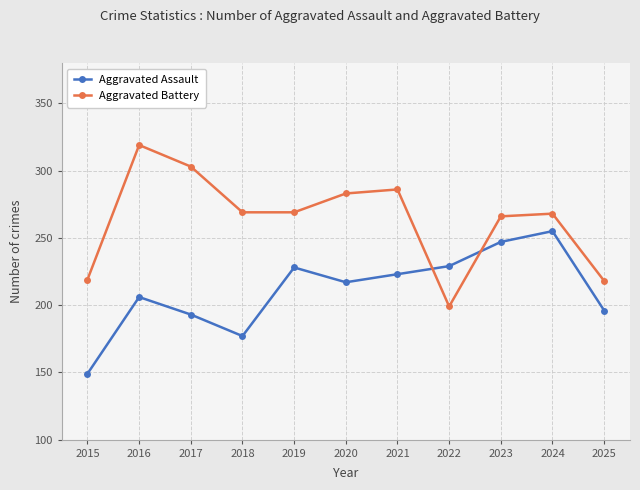

Rank the series by their average value, from highest to lowest.

Aggravated Battery, Aggravated Assault